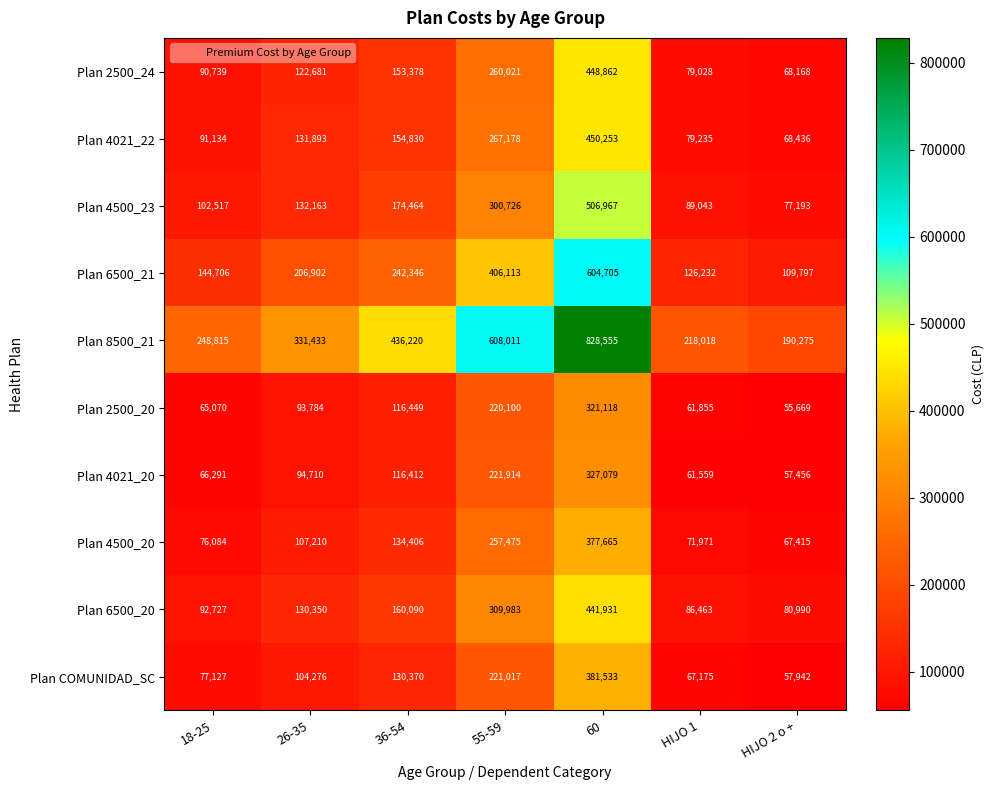

Which series changed the most between 18-25 and 36-54?

Plan 8500_21